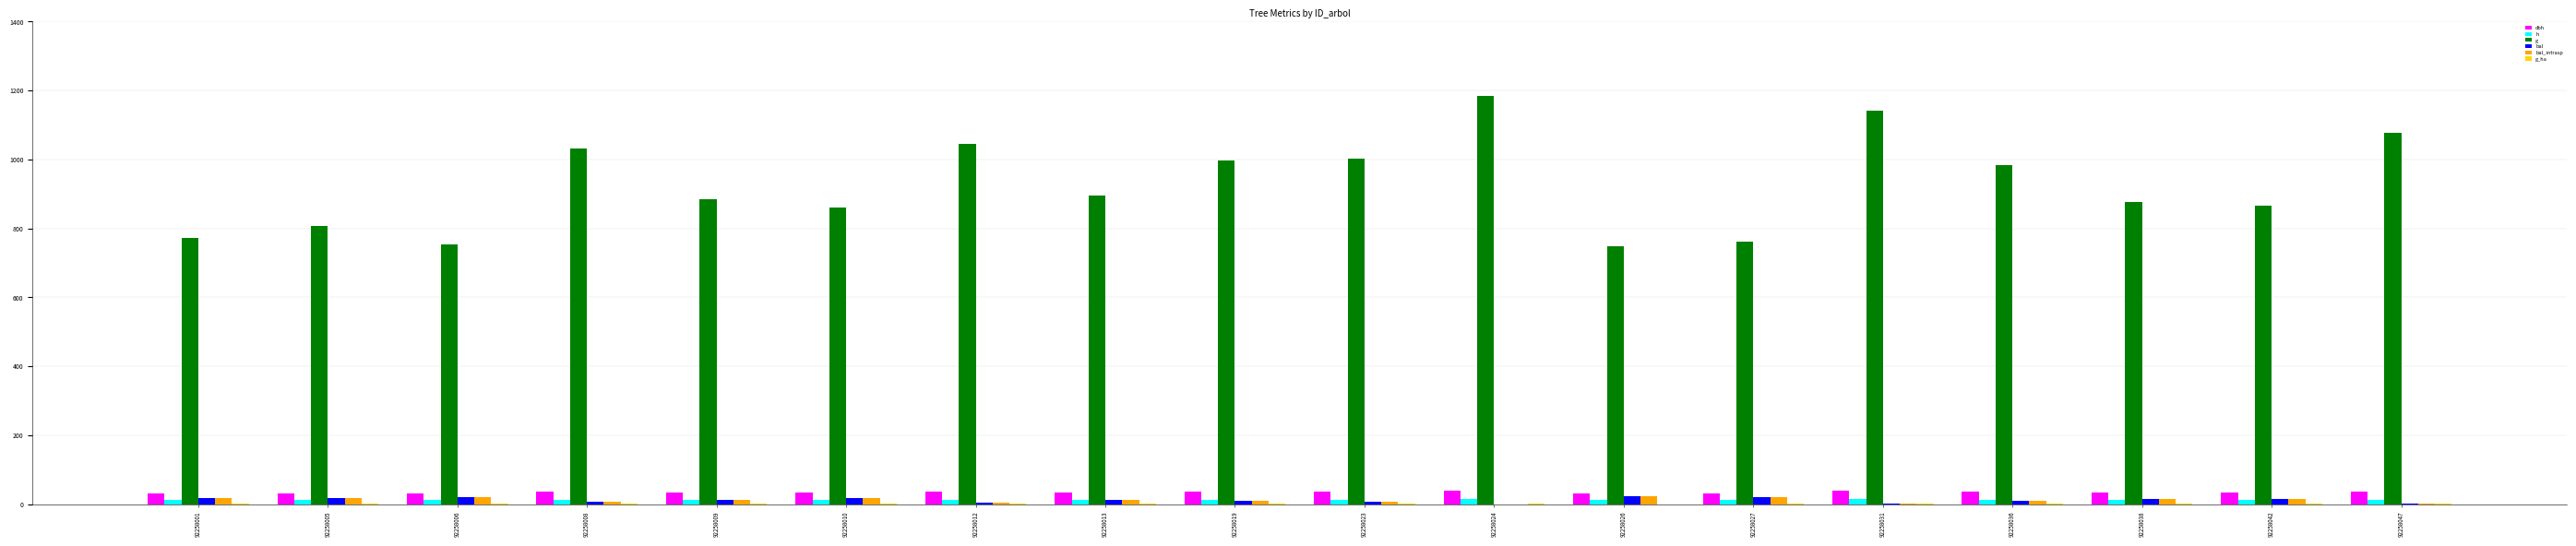

Which series has the largest total across all categories?

g